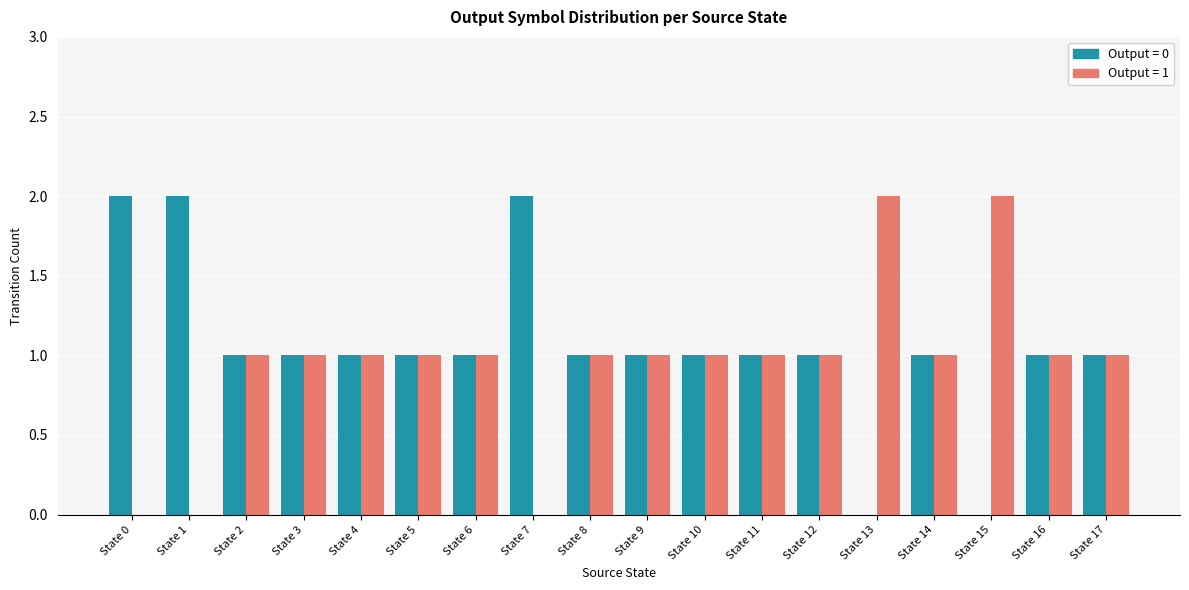

True or false: Output = 1 has a value of 0 at State 11.

False